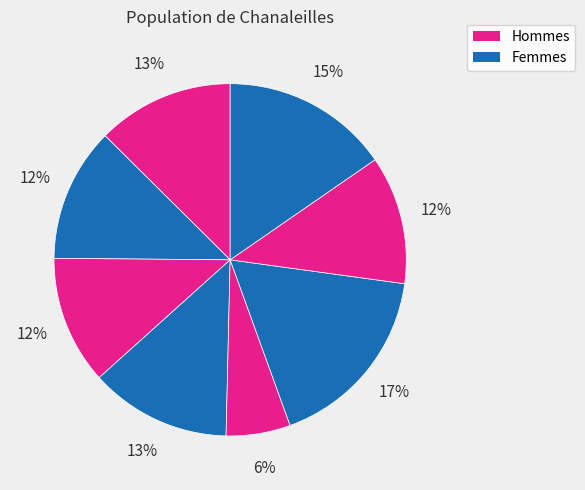

Count the number of slices in the pie.

8